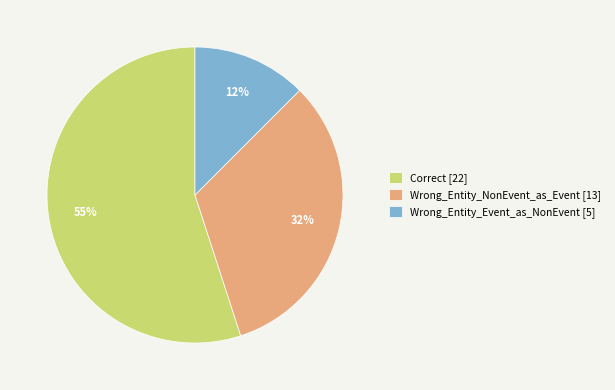

To the nearest percent, what is the average slice percentage?

33%